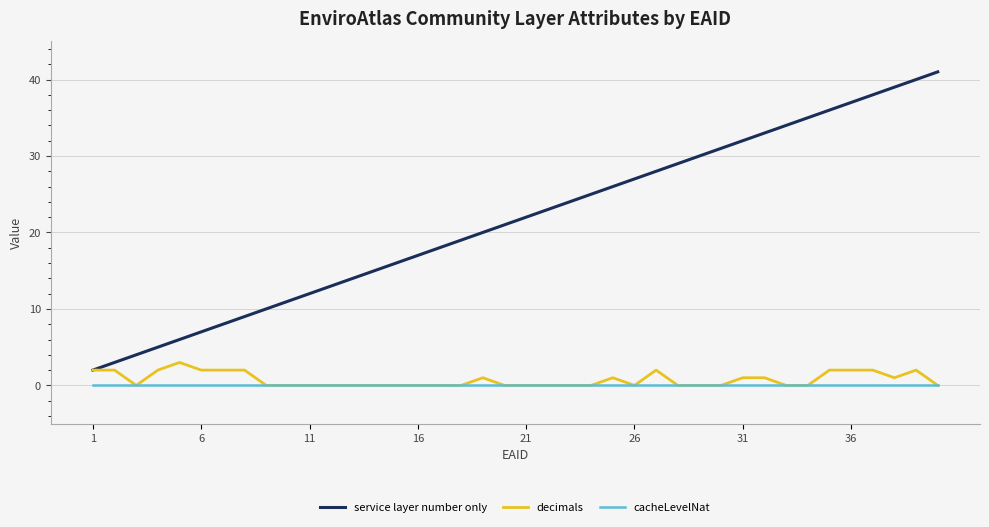

Is this an area chart (filled region under the line)?

No